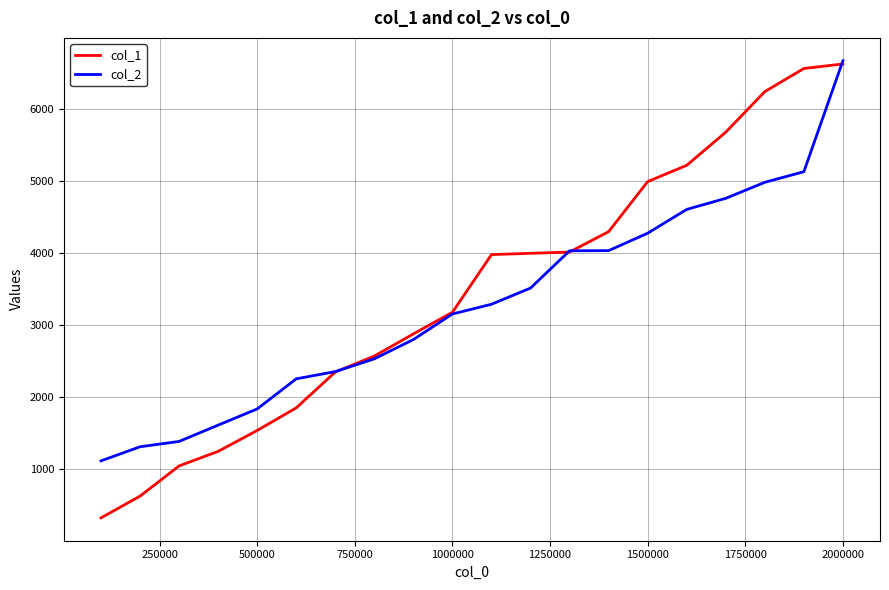

Count the number of categories in the chart.

20